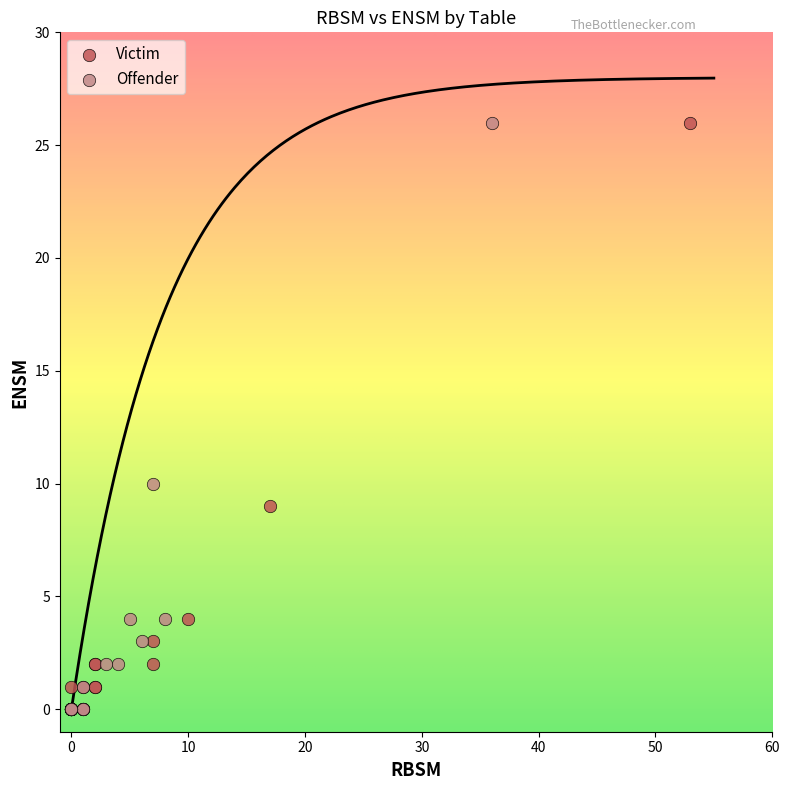

What are all the series names shown in the legend?

Victim, Offender